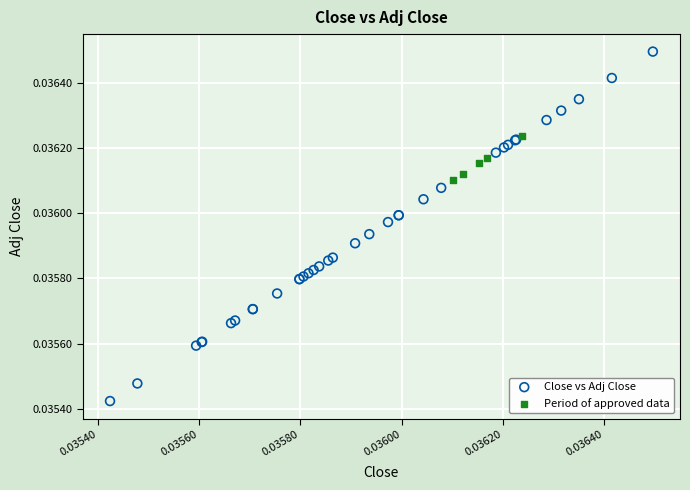

Which series reaches the maximum Y coordinate?

Close vs Adj Close